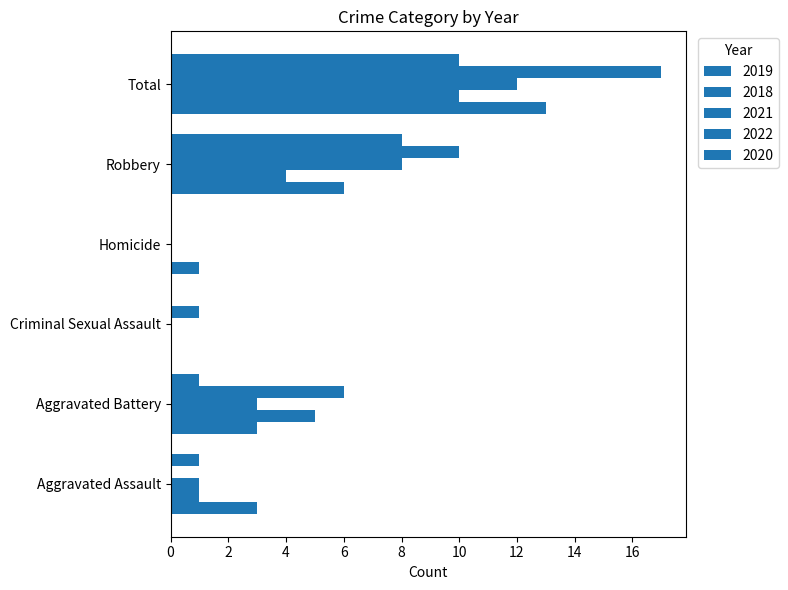

Count the number of data series in this chart.

5